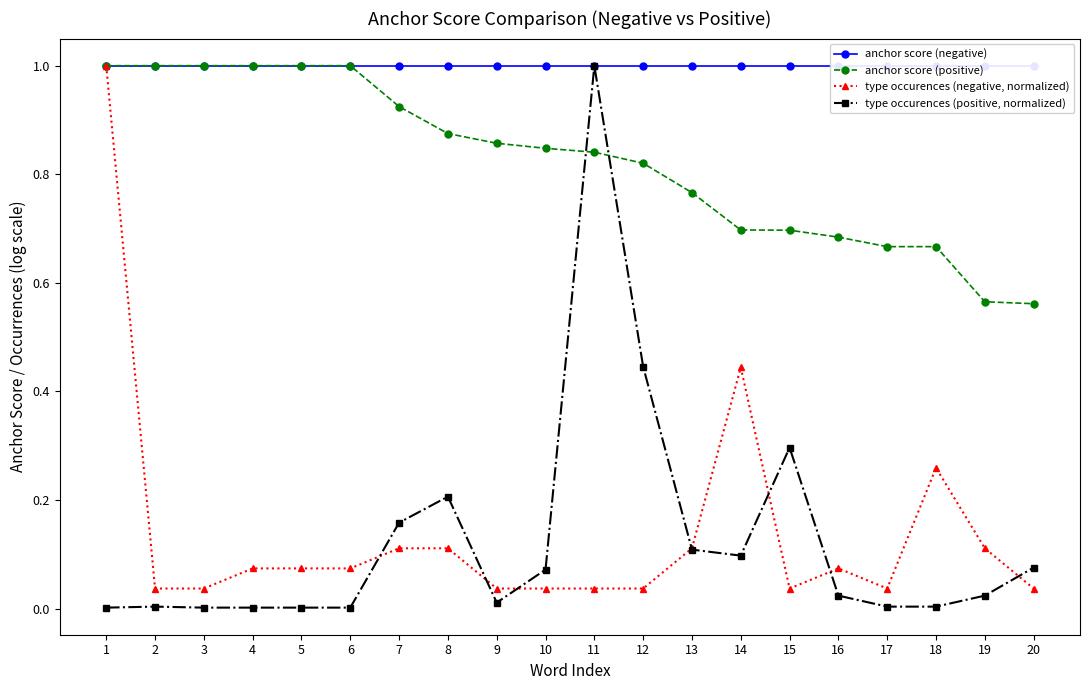

Which series changed the most between 3 and 10?

anchor score (positive)